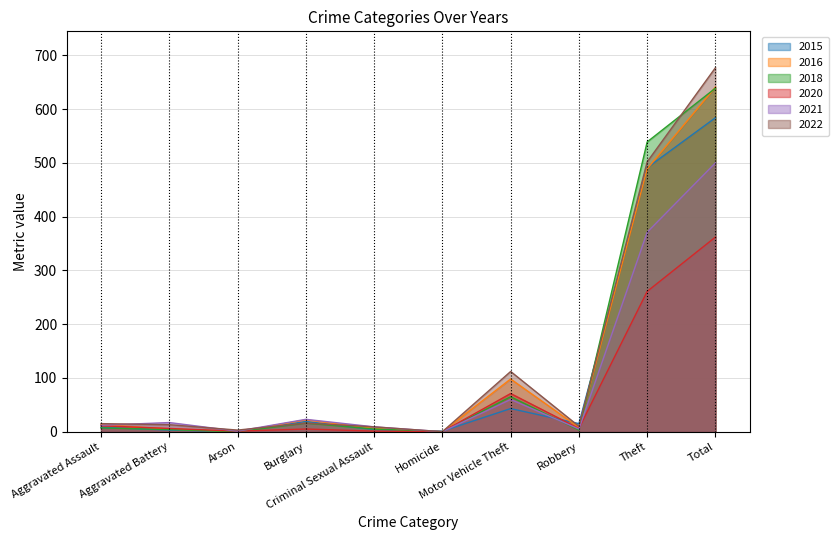

What is the average value of the 2015 series?

117